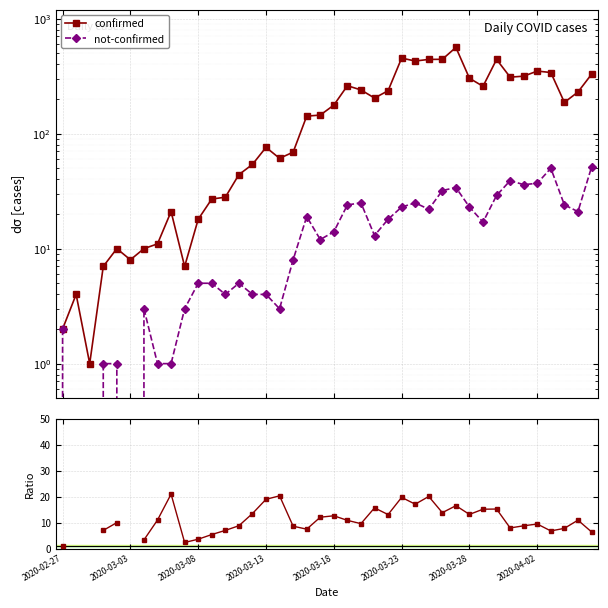

How many lines are shown in the chart?

3